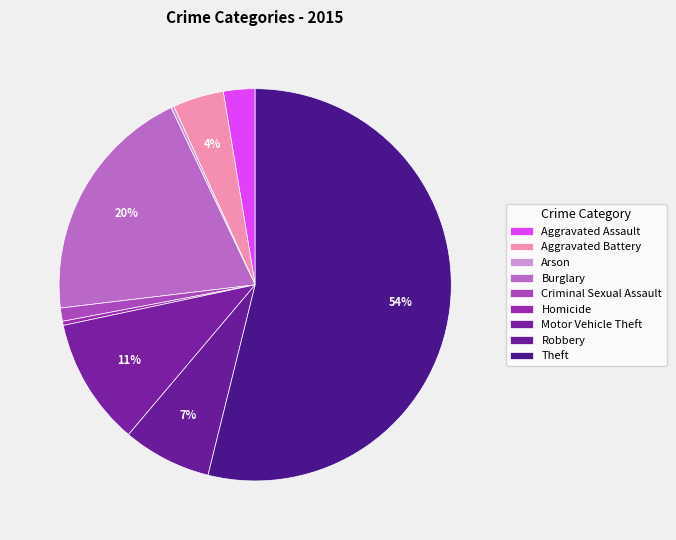

True or false: Aggravated Battery accounts for 17% of the total.

False